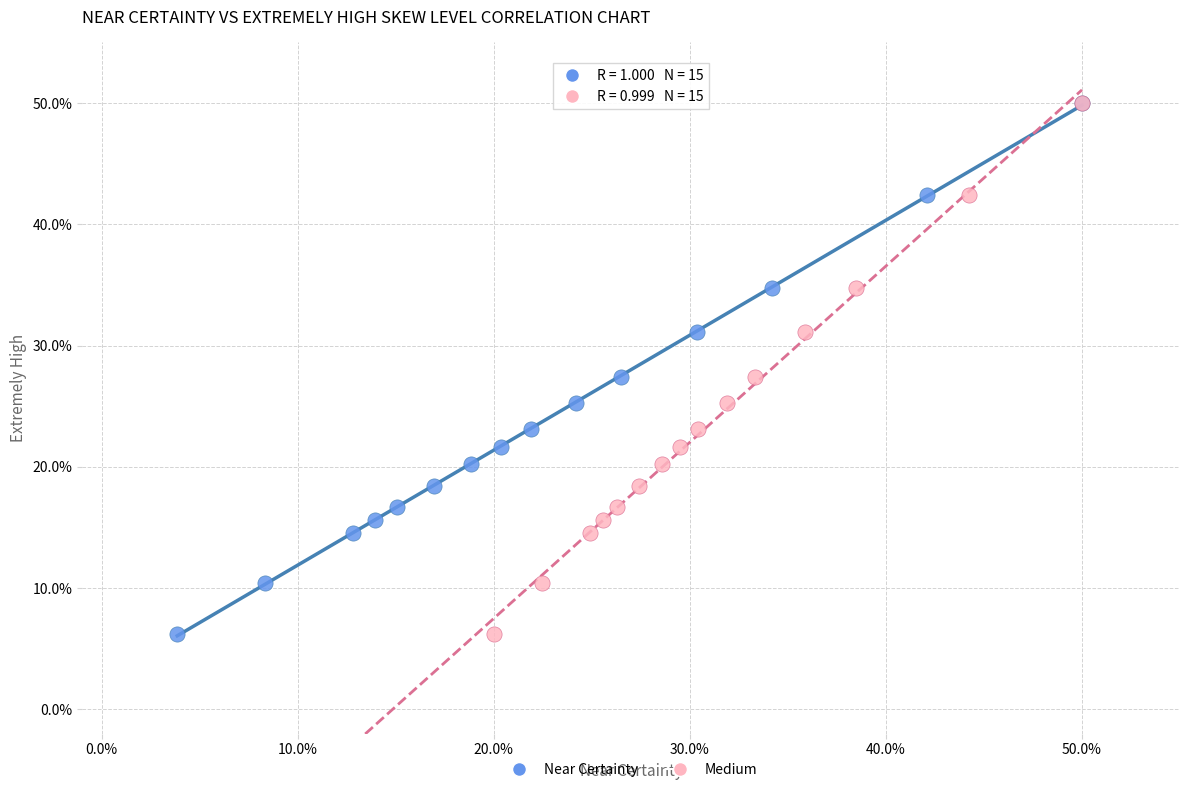

What are all the series names shown in the legend?

Near Certainty, Medium